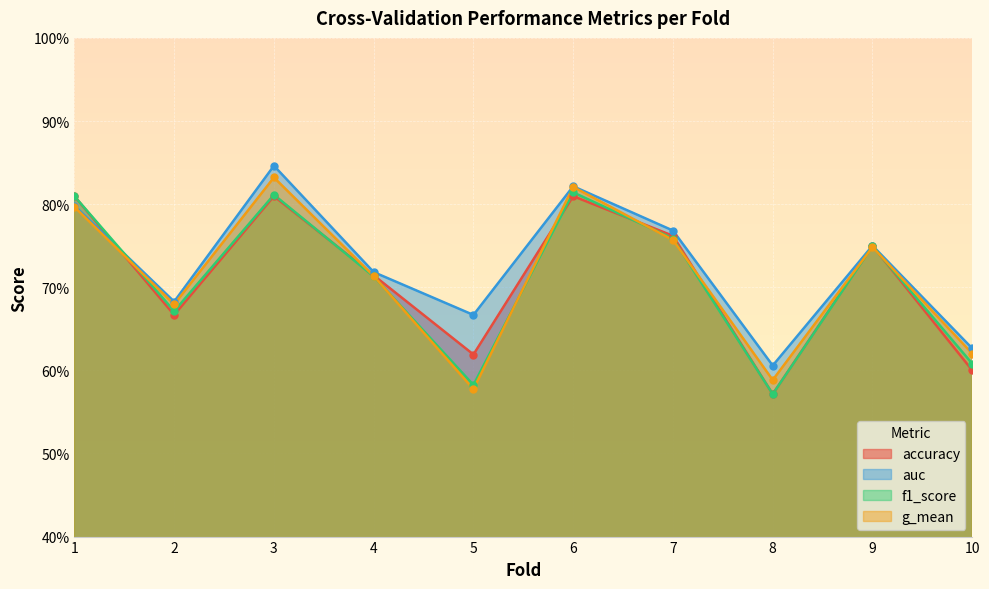

Reading left to right, what are all the values shown in this chart?

accuracy: 0.8	0.7	0.8	0.7	0.6	0.8	0.8	0.6	0.8	0.6
auc: 0.8	0.7	0.8	0.7	0.7	0.8	0.8	0.6	0.8	0.6
f1_score: 0.8	0.7	0.8	0.7	0.6	0.8	0.8	0.6	0.7	0.6
g_mean: 0.8	0.7	0.8	0.7	0.6	0.8	0.8	0.6	0.7	0.6